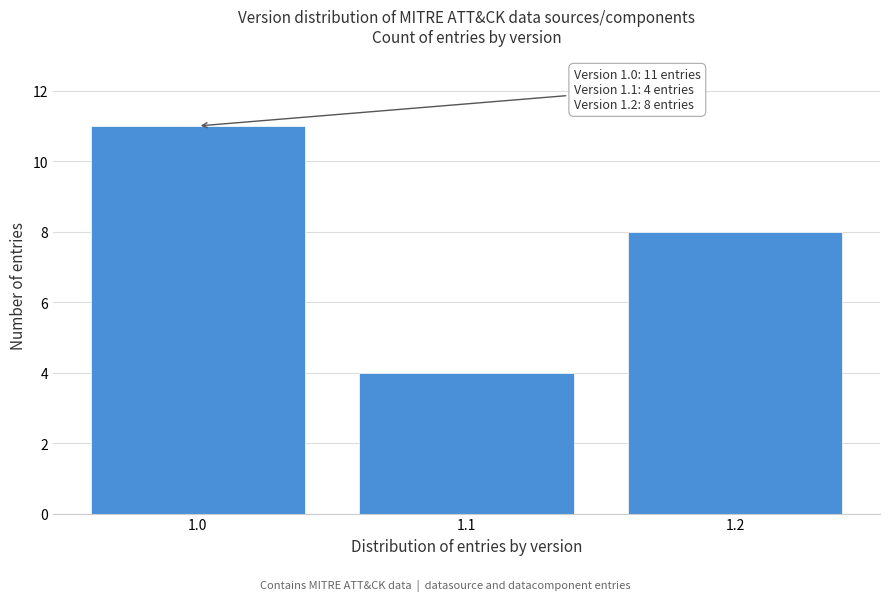

Reading right to left, extract all data points from this chart.

1.2=8	1.1=4	1.0=11